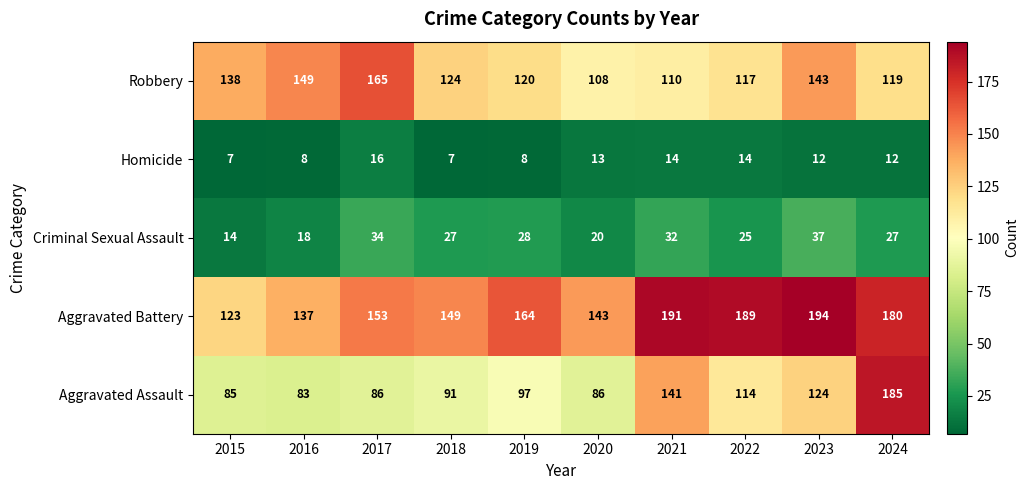

What is the total value across all series at 2021?

488